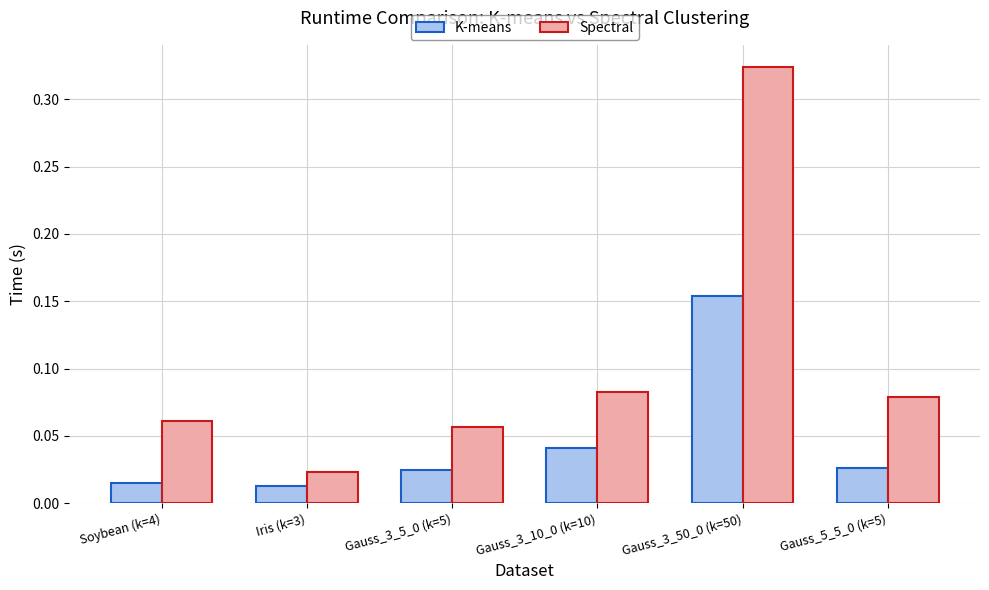

List the series in order of their peak value, highest first.

Spectral, K-means